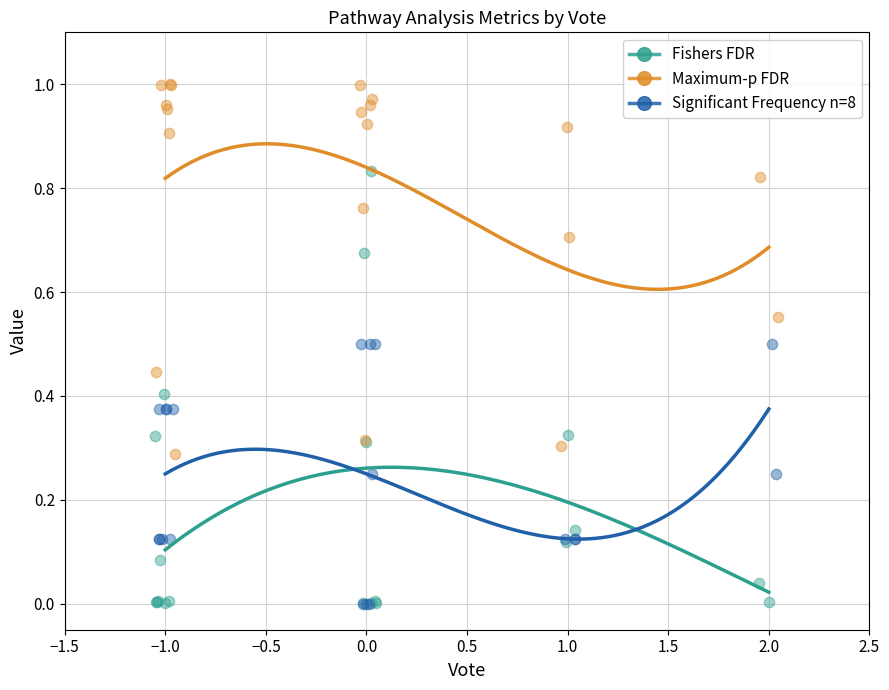

Which series contains the highest Y value?

Maximum-p FDR